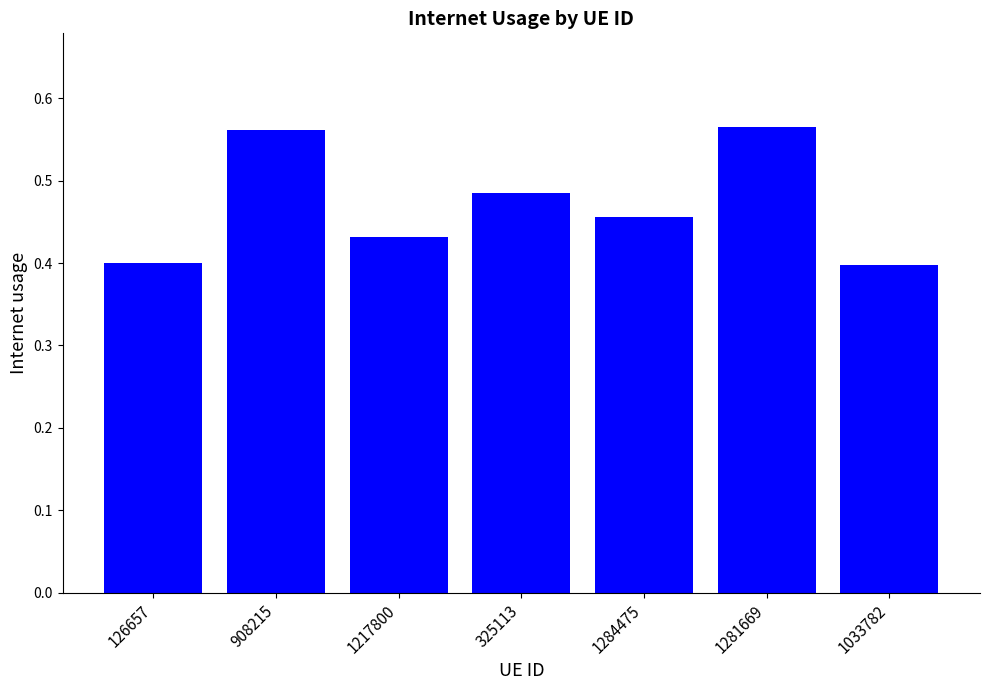

What is the label of the 1st bar from the right?

1033782